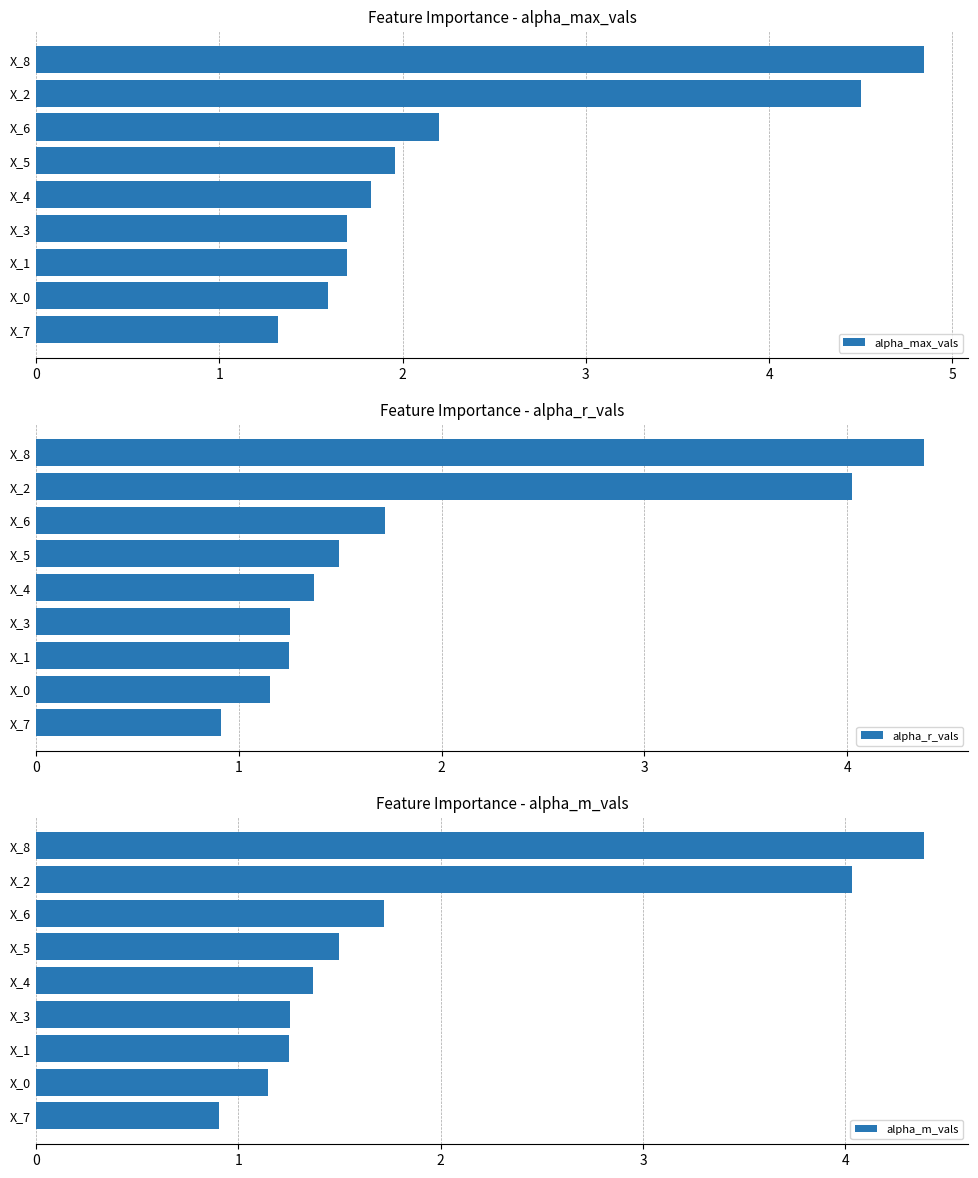

What are all the series names shown in the legend?

alpha_max_vals, alpha_r_vals, alpha_m_vals